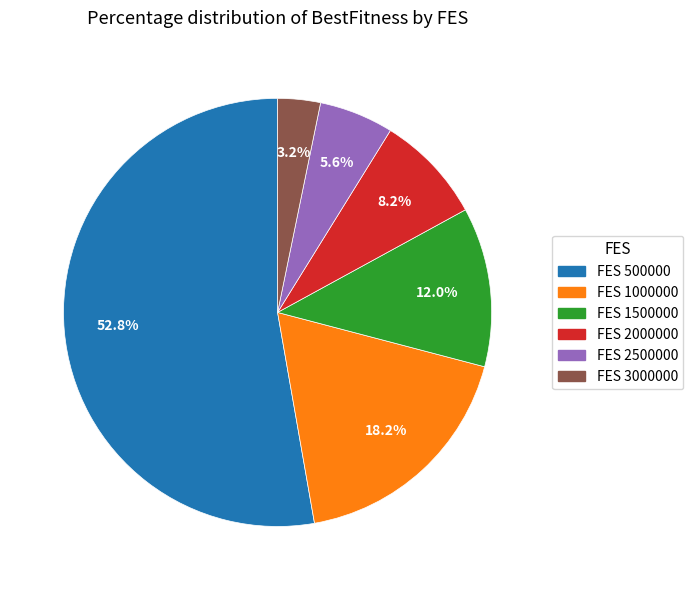

Is there any slice that represents more than half of the pie?

Yes